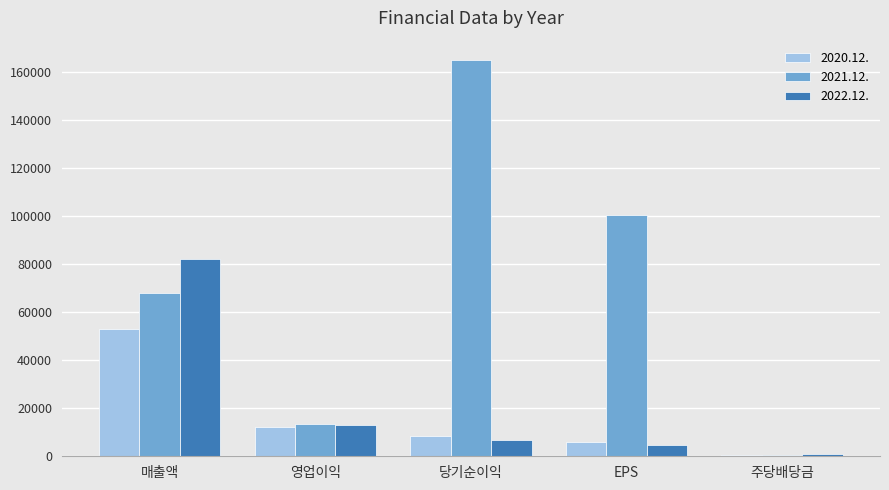

What are all the series names shown in the legend?

2020.12., 2021.12., 2022.12.